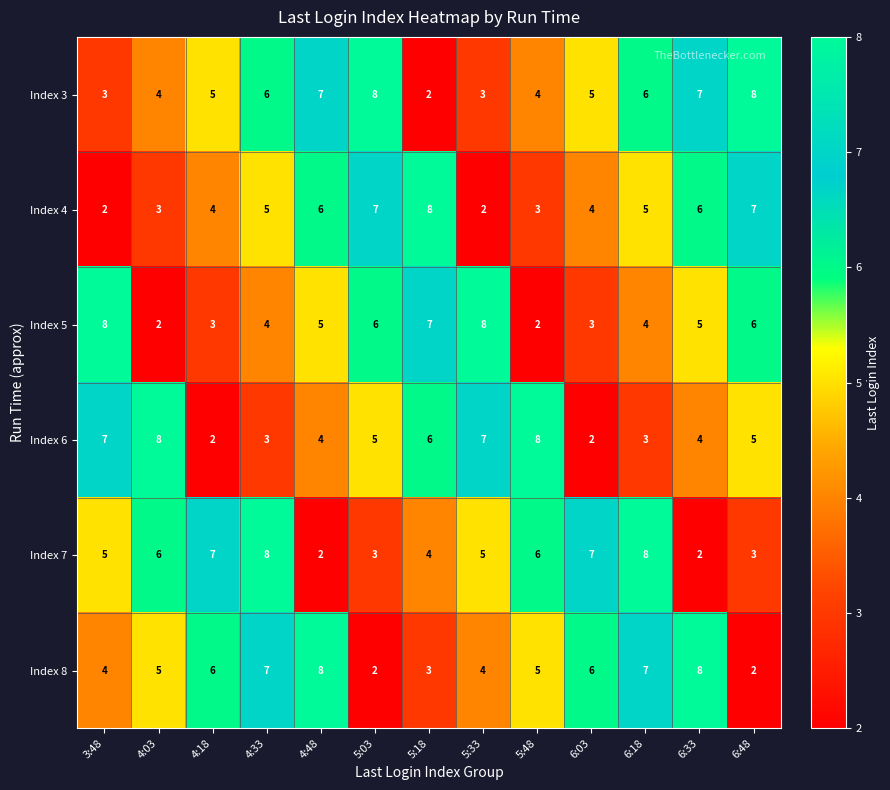

List the series in order of their overall mean, highest first.

Index 3, Index 8, Index 7, Index 6, Index 5, Index 4